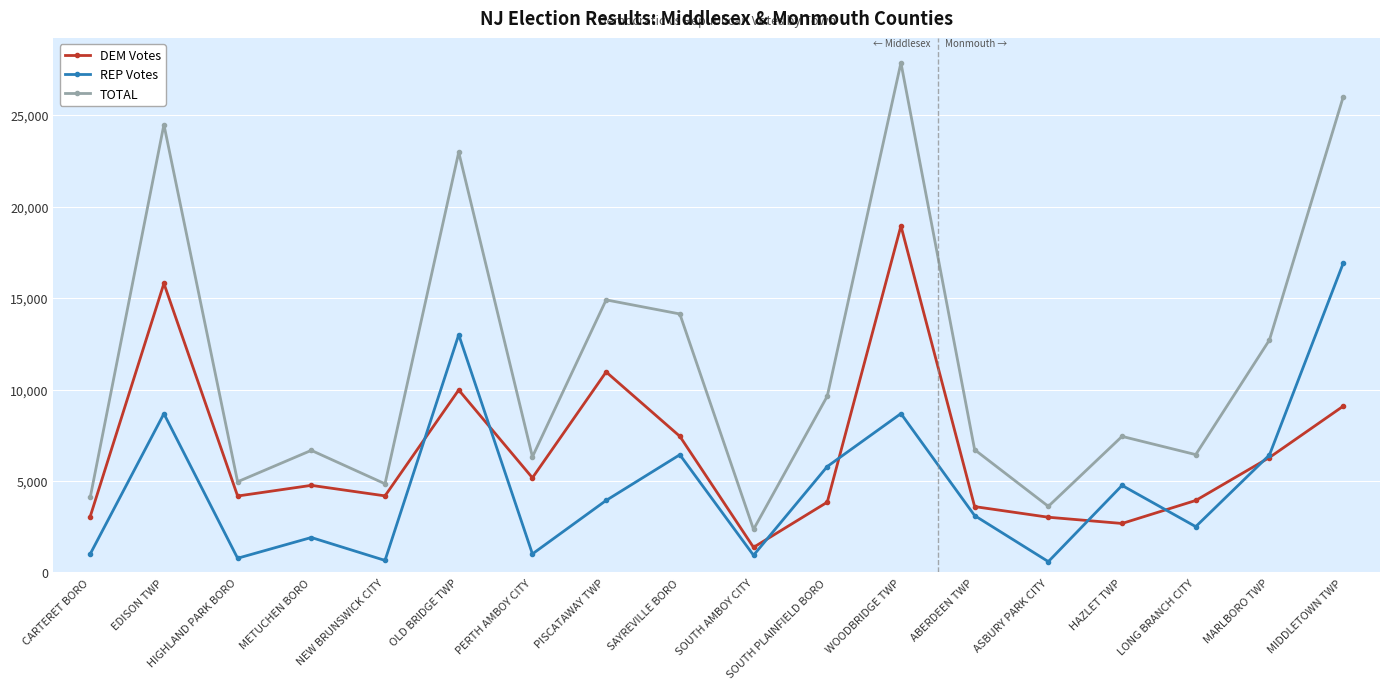

How many data points in TOTAL are less than 7438?

9